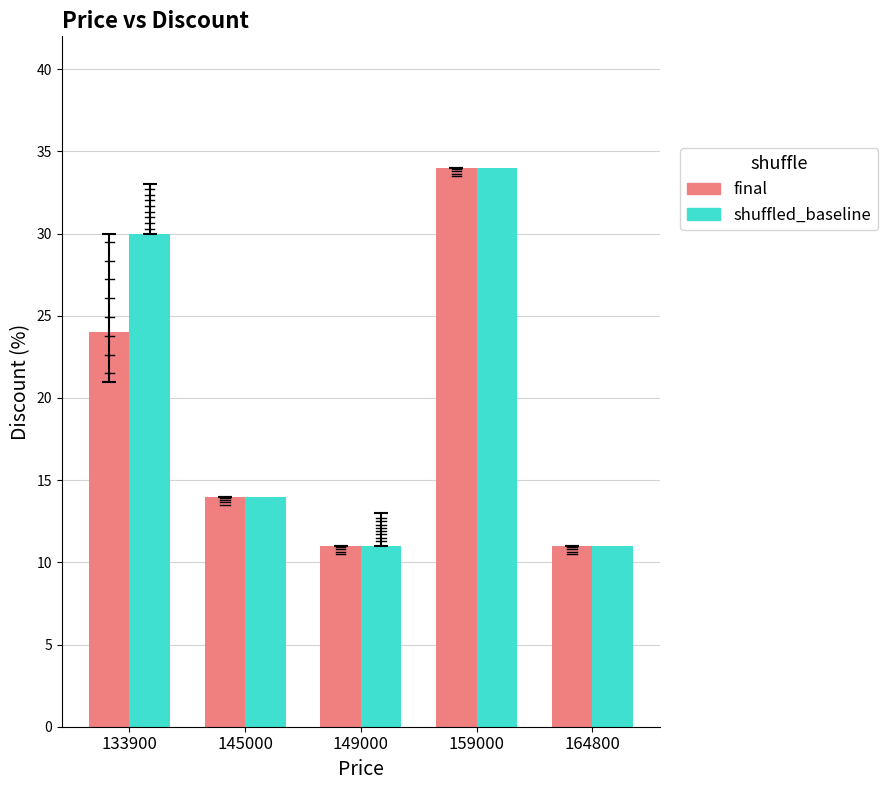

The value of final at 145000 is 14. True or false?

True